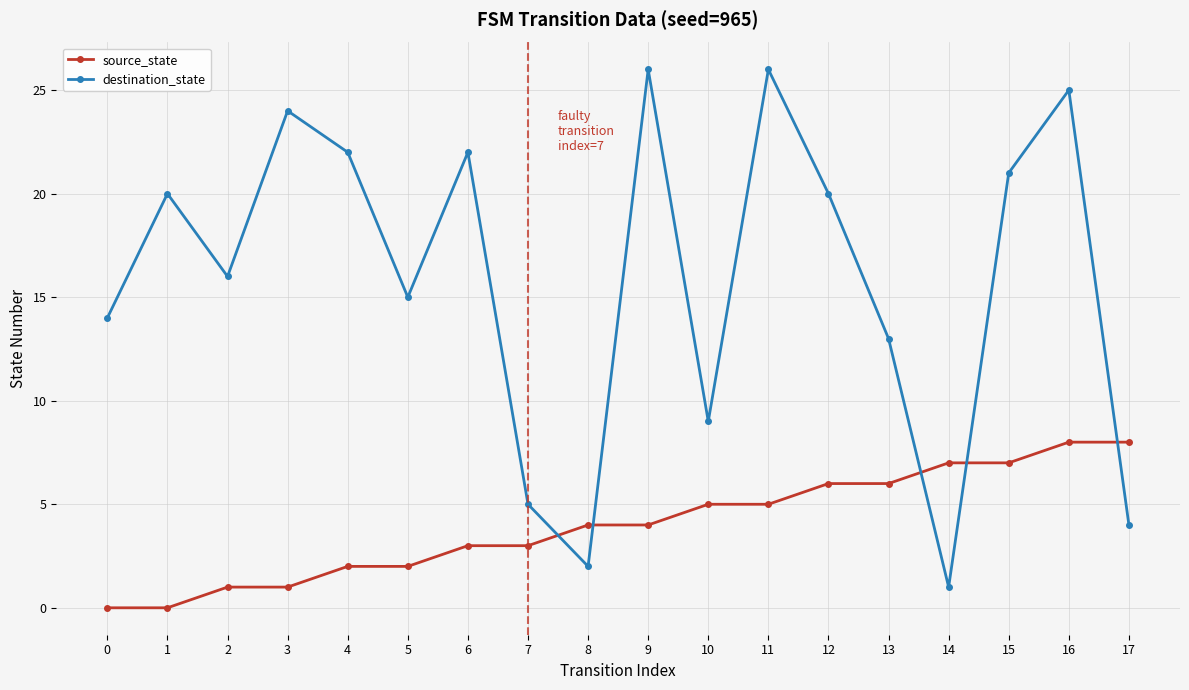

What is the sum of the destination_state values at 14 and 1?

21